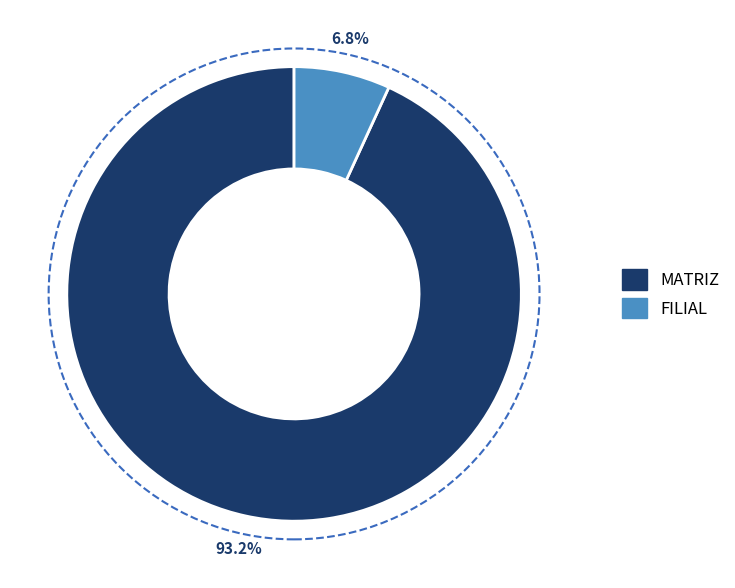

Rank the categories by value from highest to lowest.

MATRIZ, FILIAL